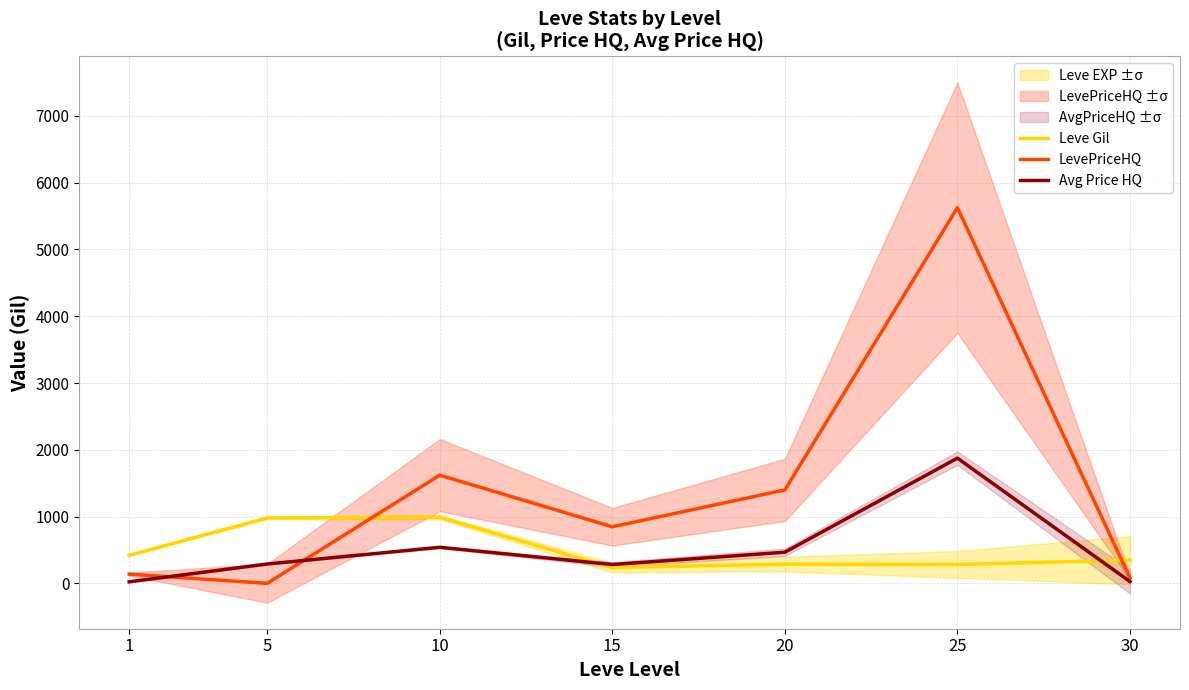

At how many categories does at least one series exceed 492?

5